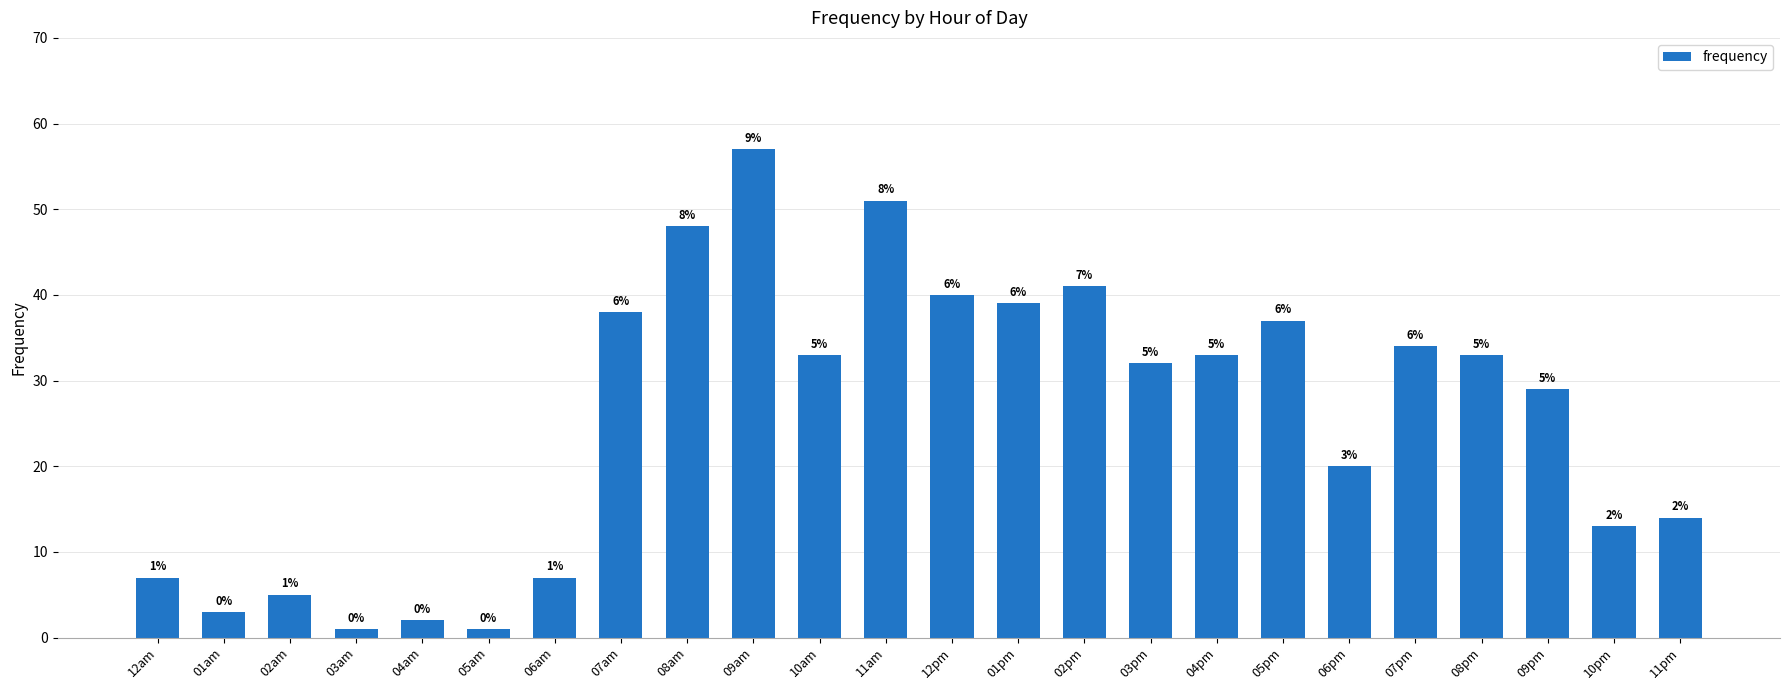

What is the sum of the values at 11am and 09pm?

80